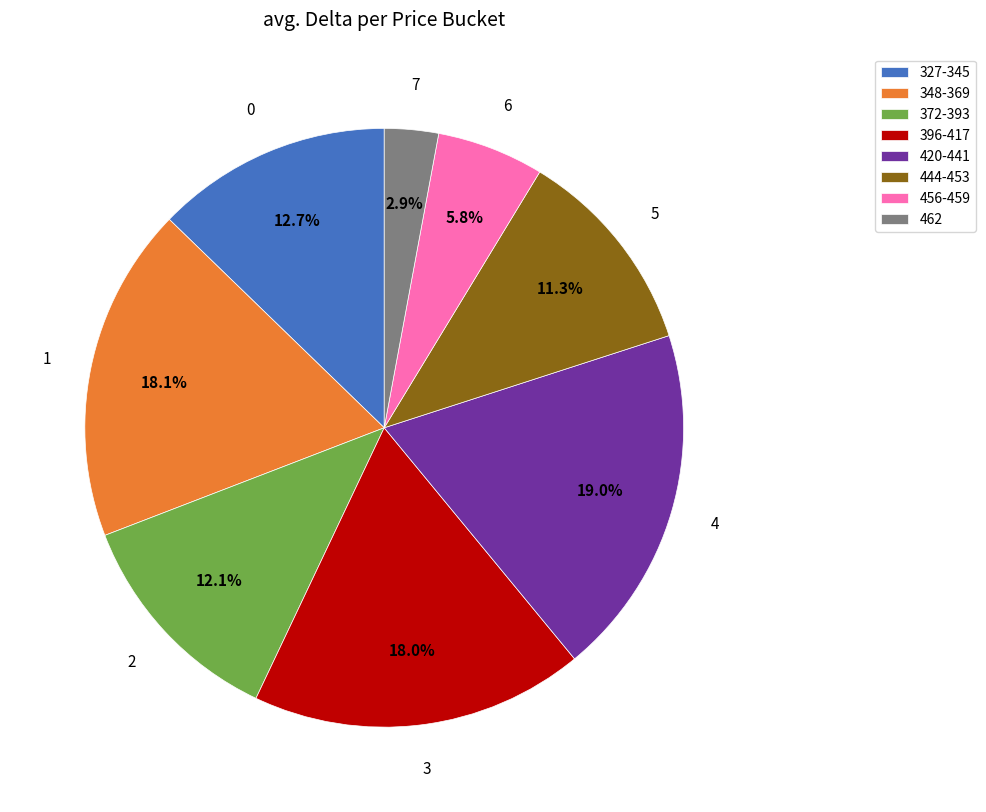

How much of the chart is everything except 372-393?

87.9%